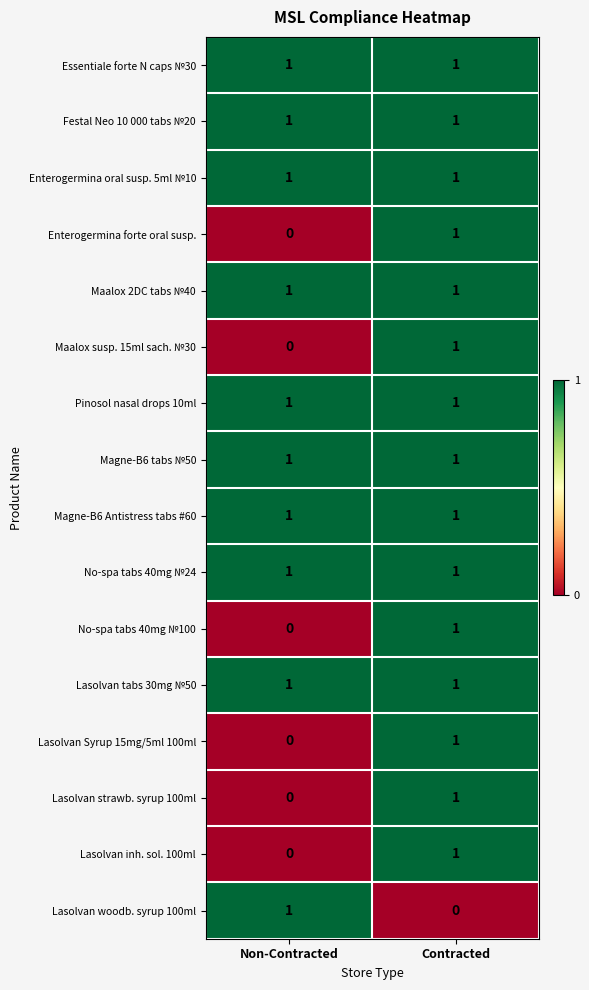

The value of Lasolvan woodb. syrup 100ml at Contracted is 0. True or false?

True